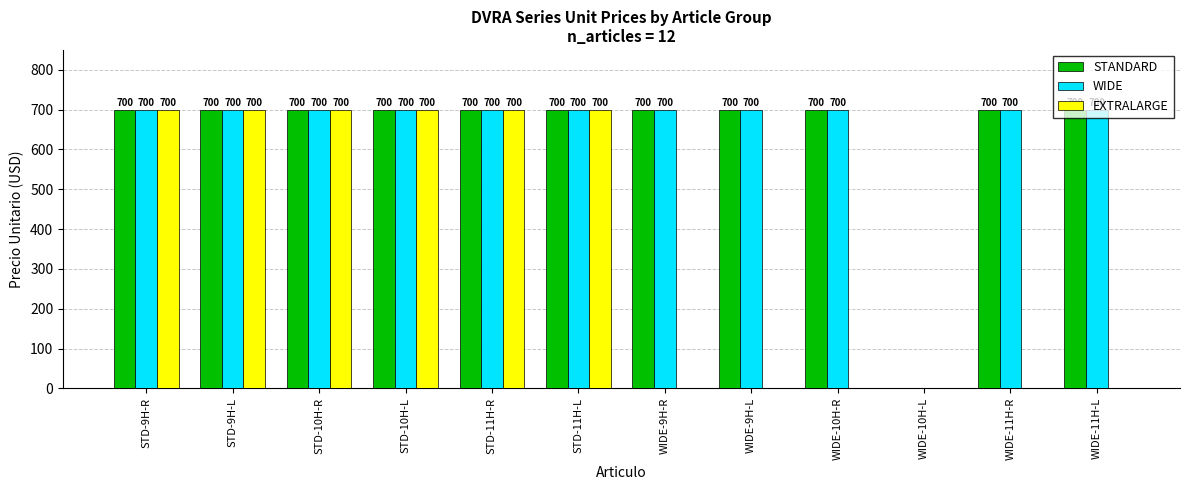

What is the total value across all series at WIDE-9H-R?

1400